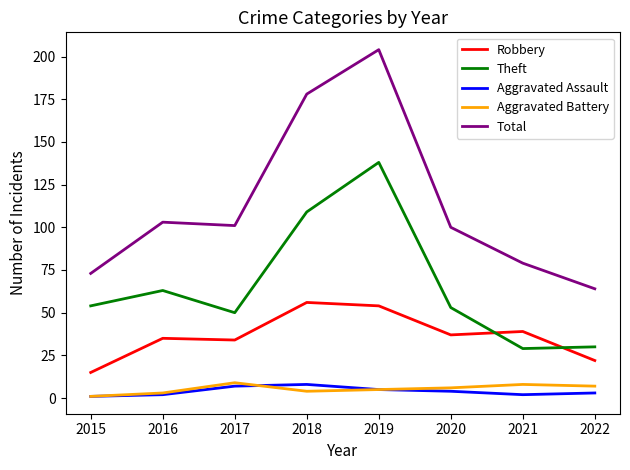

What is the sum of the Aggravated Battery values at 2016 and 2018?

7